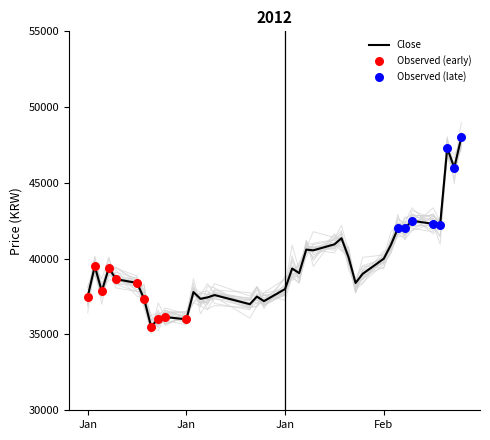

Which series reaches the maximum Y coordinate?

Close